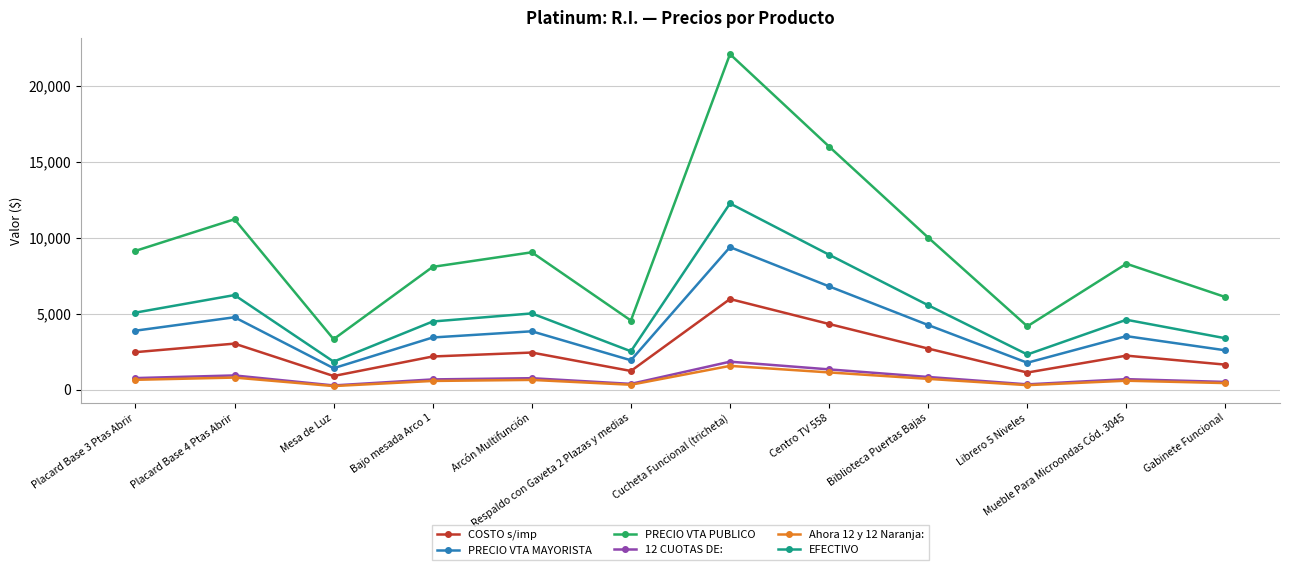

Which series has the largest total across all categories?

PRECIO VTA PUBLICO